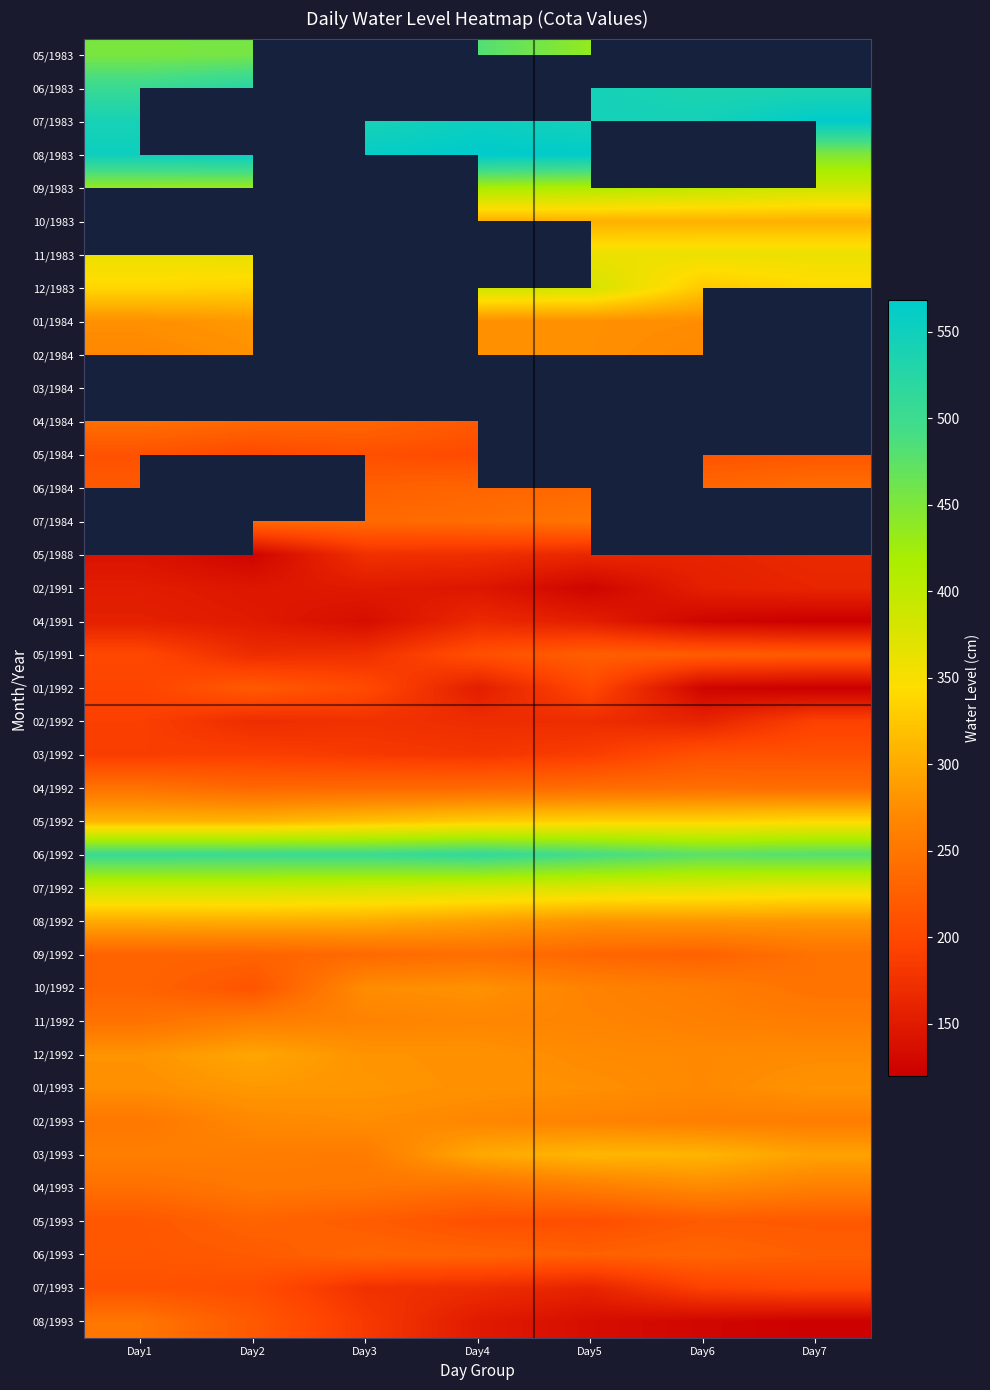

What is the approximate value of 12/1992 at Day3?

280.0